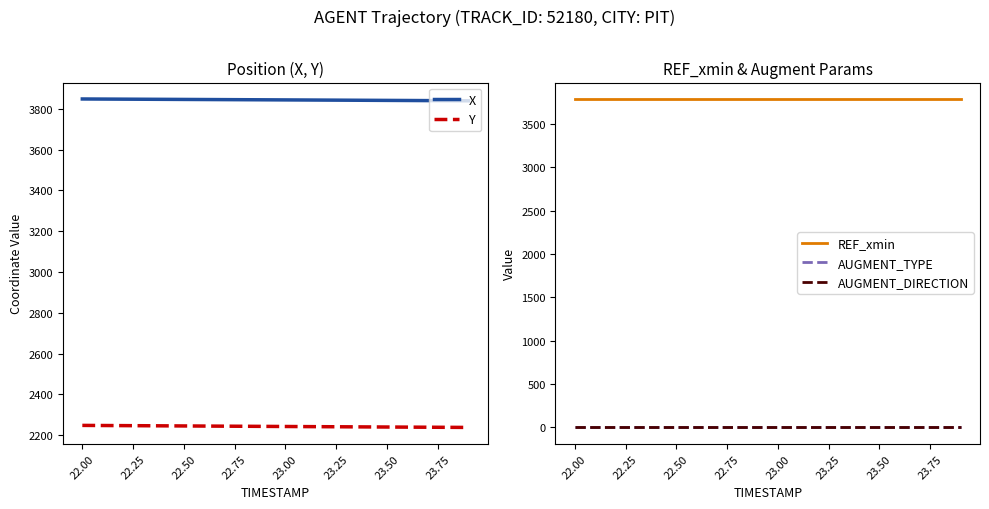

What are all the series names shown in the legend?

X, Y, REF_xmin, AUGMENT_TYPE, AUGMENT_DIRECTION